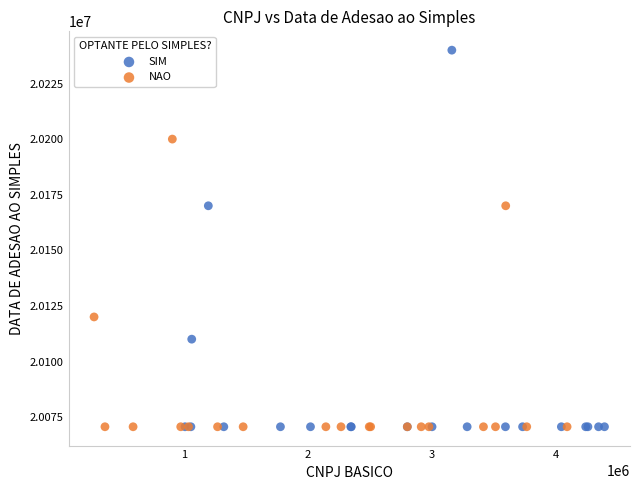

Which series has the widest spread of Y values?

SIM